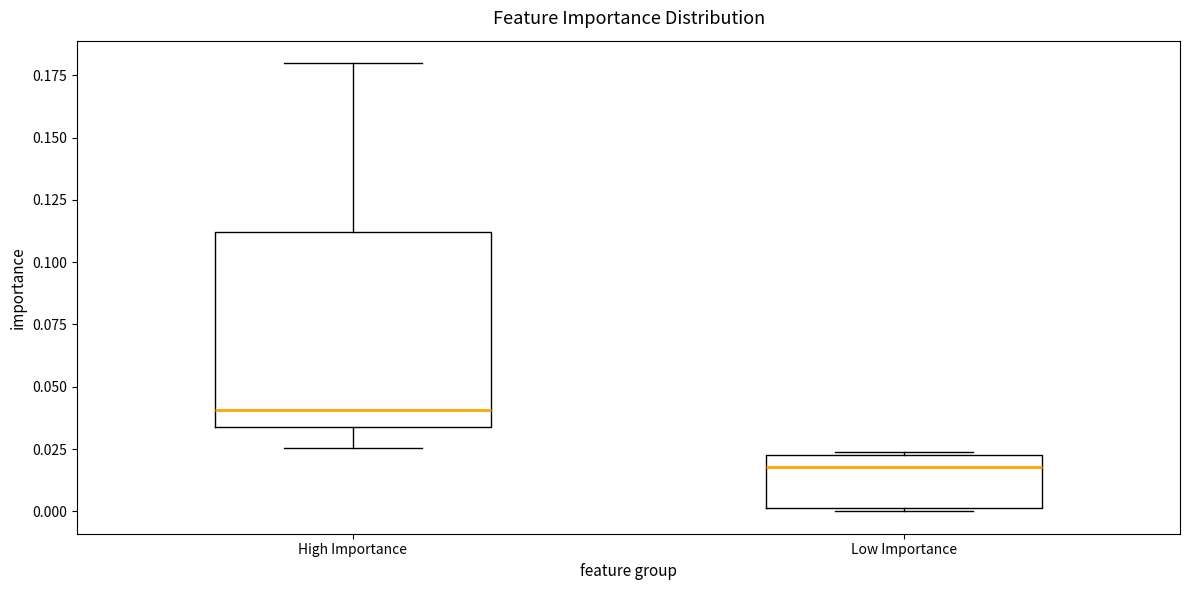

Comparing the boxes themselves (not the whiskers), which one is the tallest?

High Importance